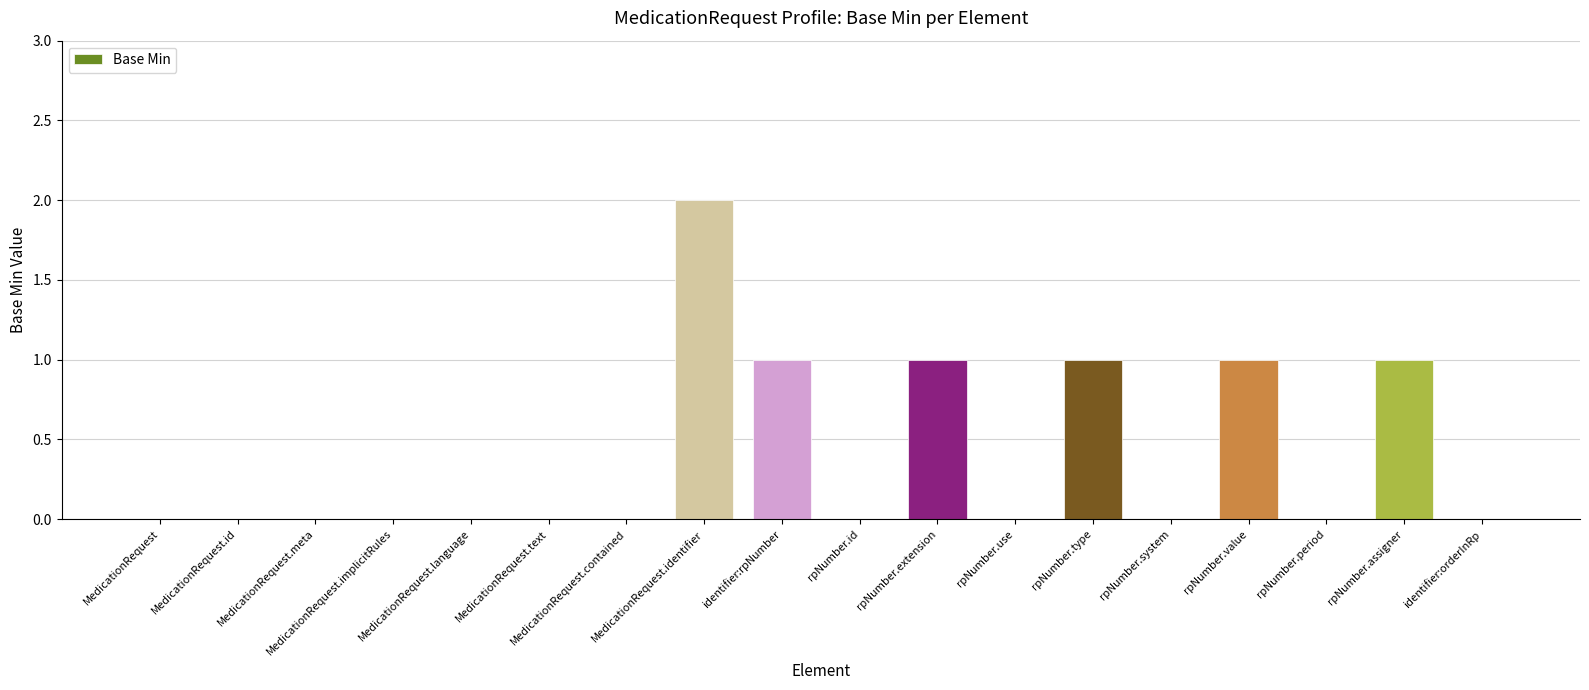

What is the sum of all values?

7